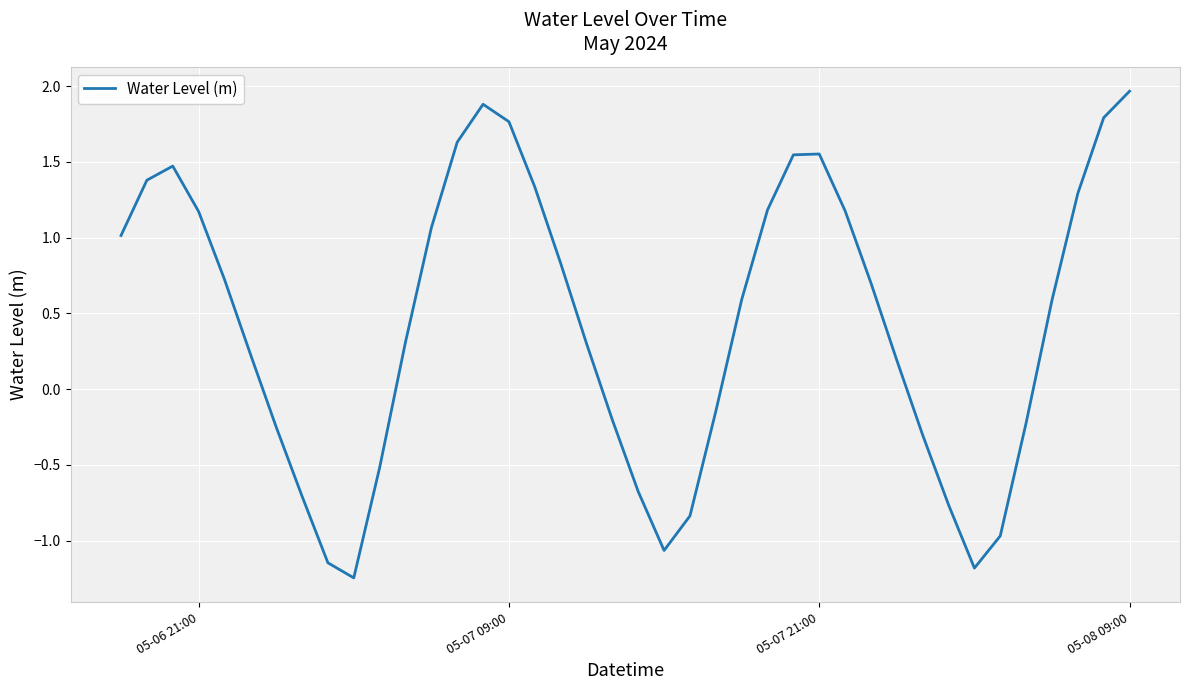

What is the difference between the maximum and minimum values?

3.2